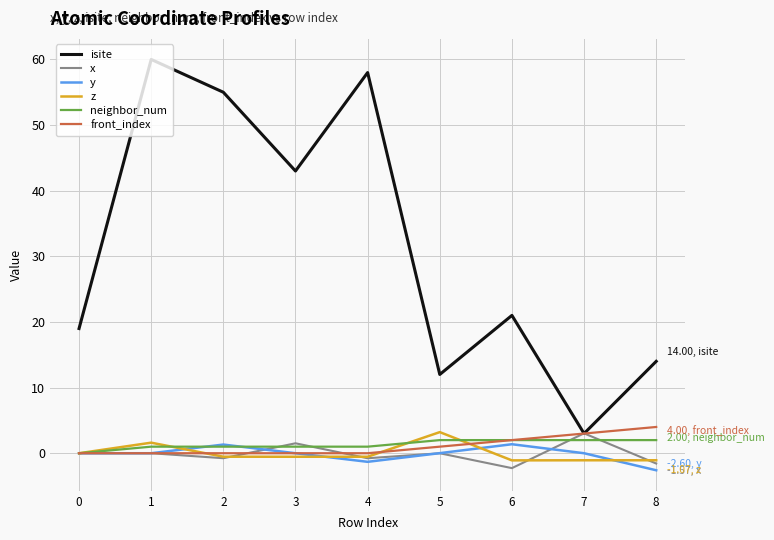

True or false: z has a value of -1.1 at 7.

True